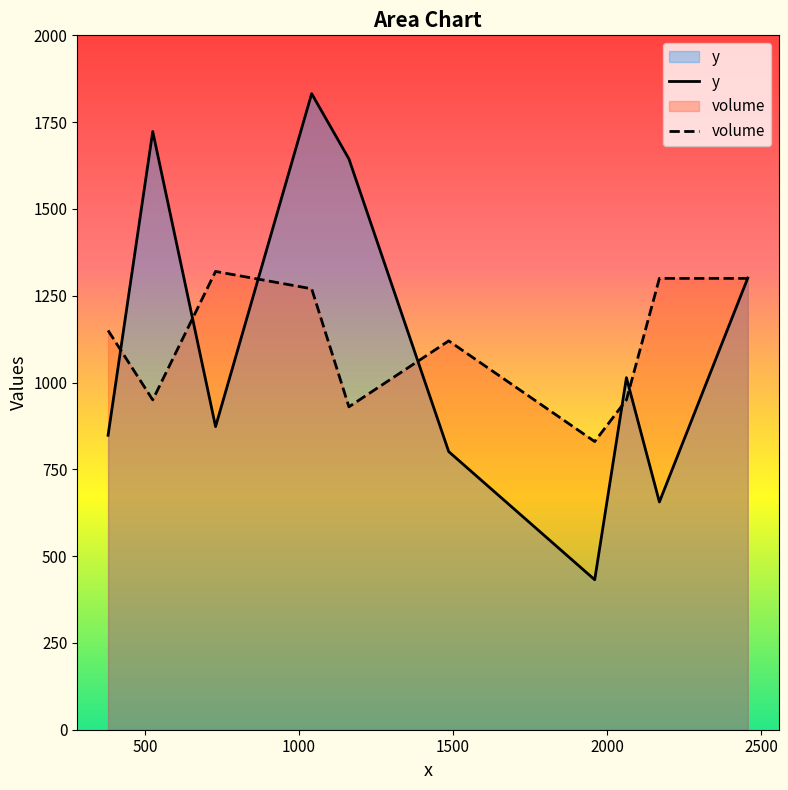

List the series in order of their peak value, lowest first.

volume, y